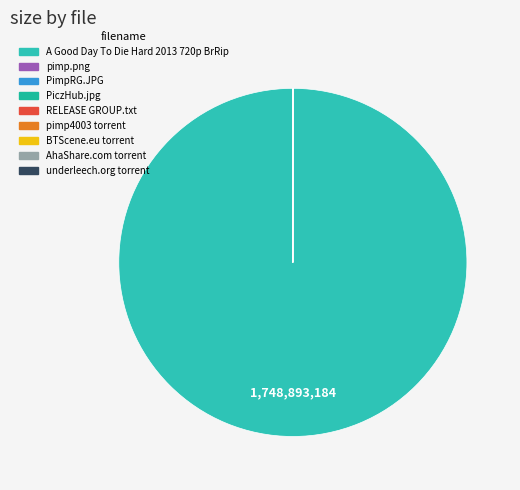

How many segments does this pie chart have?

9